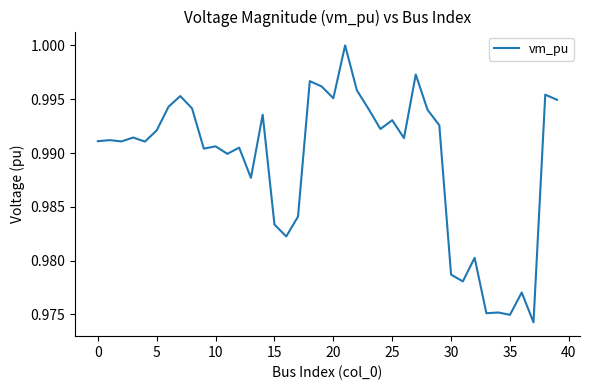

At which label is the value closest to 0?

37